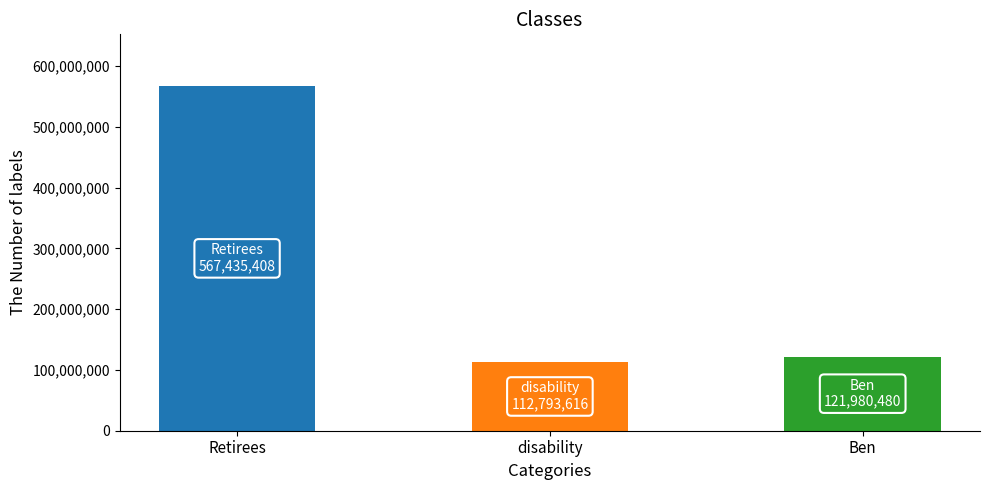

Rank the categories by value from highest to lowest.

Retirees, Ben, disability